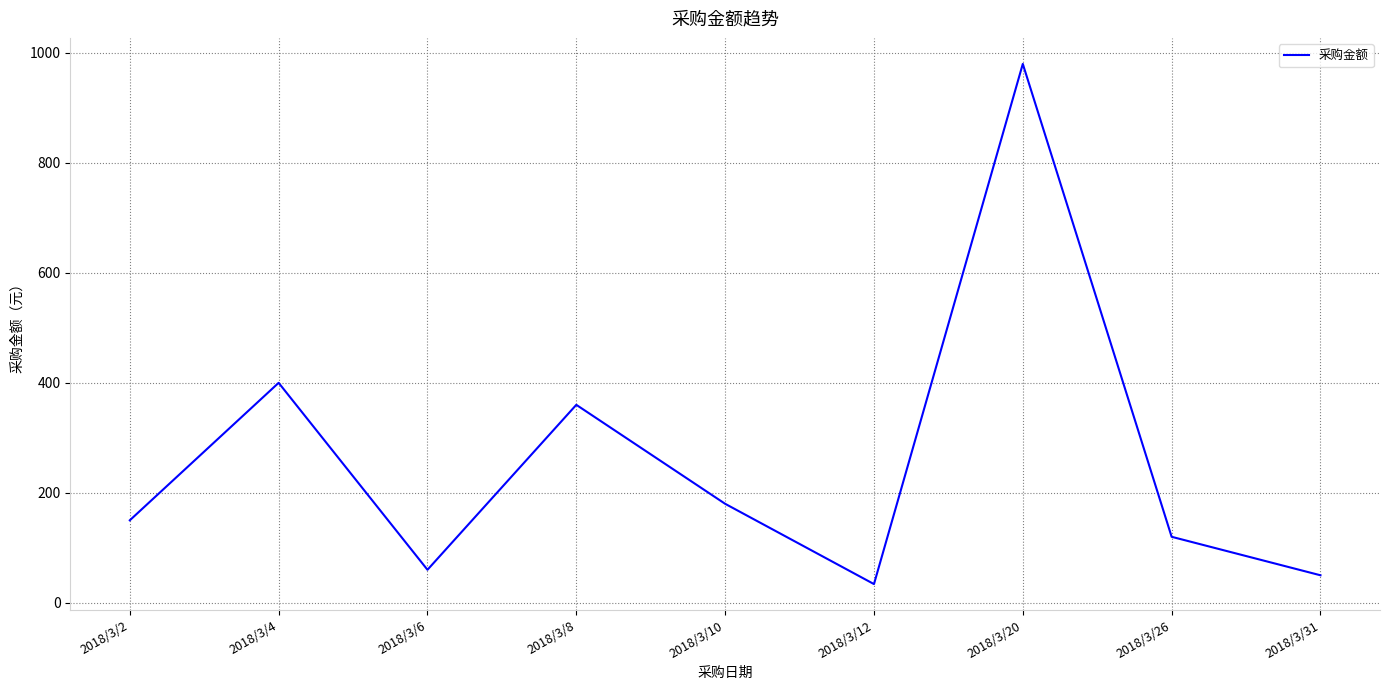

What is the change in value from 2018/3/8 to 2018/3/10?

-180